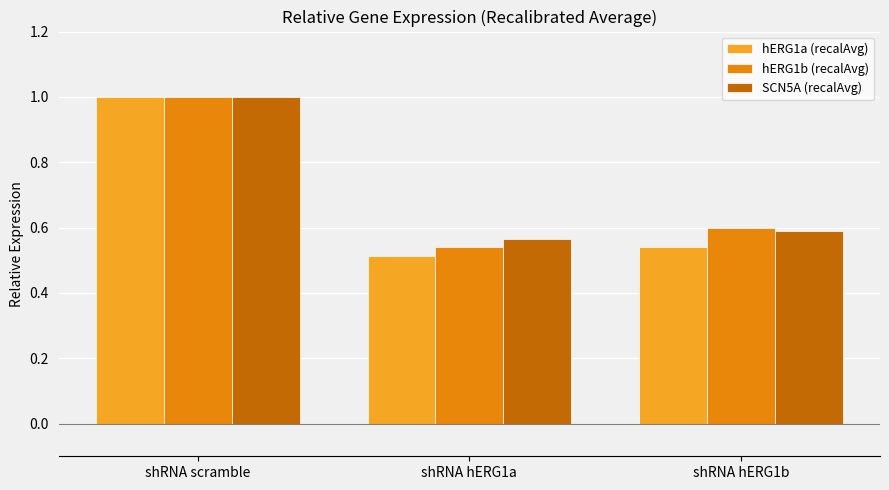

What is the sum of all SCN5A (recalAvg) values?

2.2